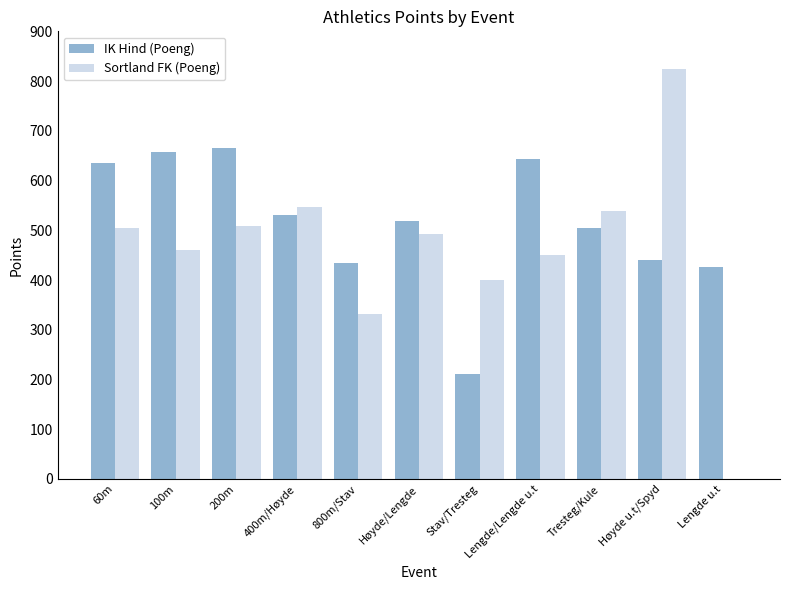

What is the difference between the Sortland FK (Poeng) values at 200m and Lengde u.t?

509